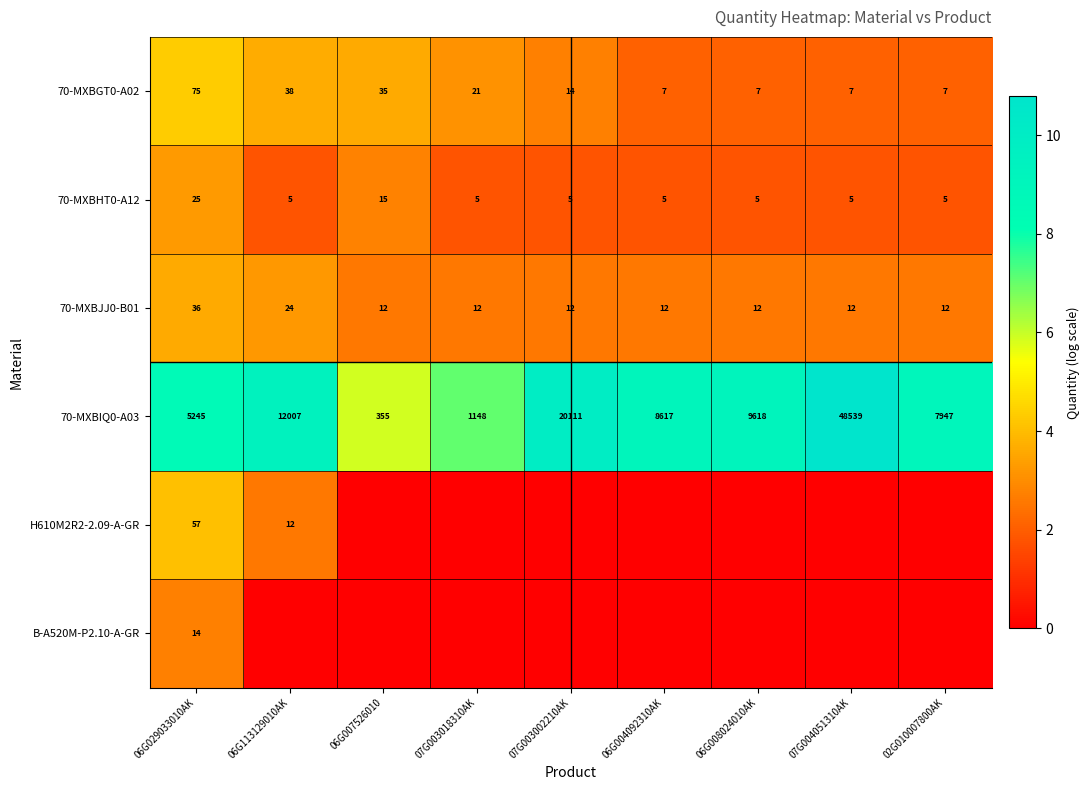

Which category has the highest value in the 70-MXBIQ0-A03 series?

07G004051310AK